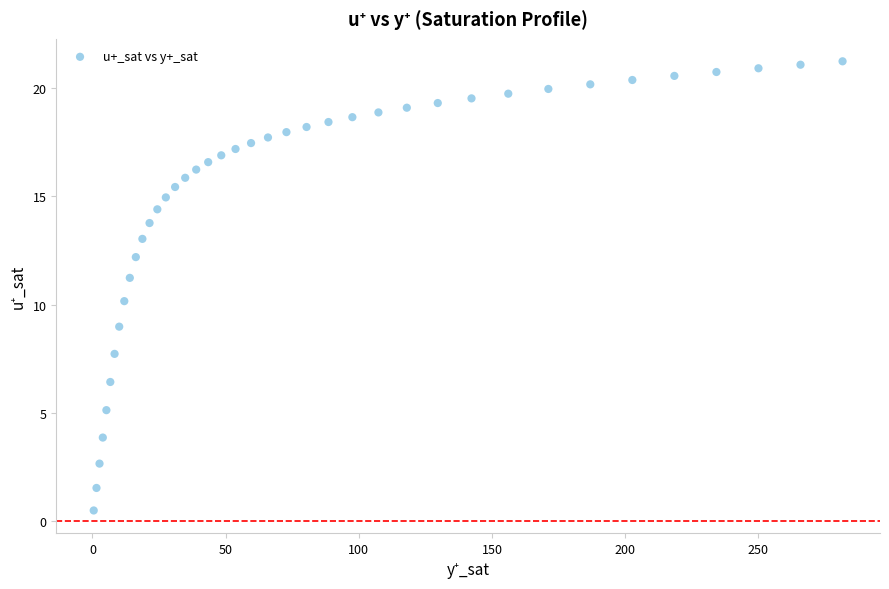

What is the range of Y values (max minus min)?

20.7